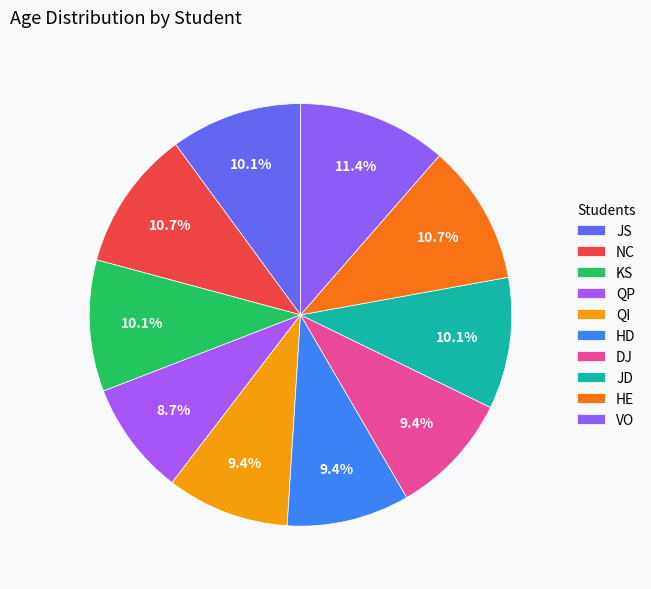

True or false: HE accounts for 2% of the total.

False